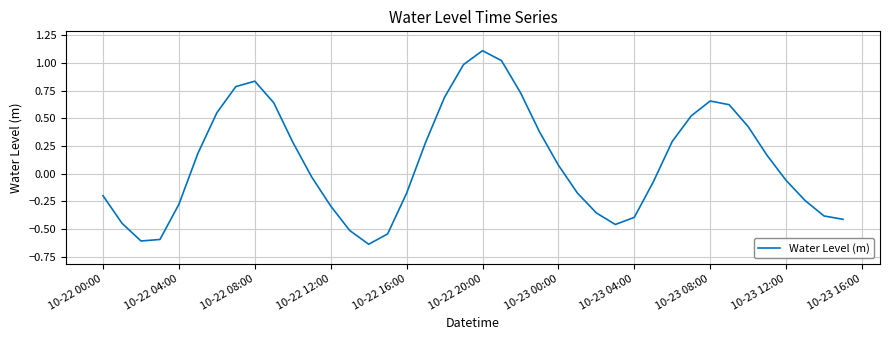

What is the greatest value displayed?

1.1